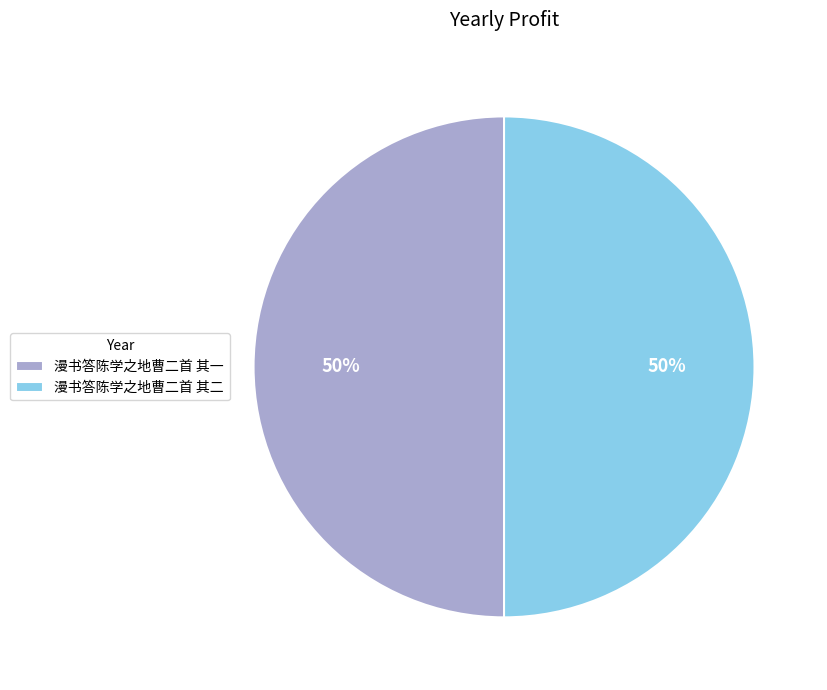

Combined, do 漫书答陈学之地曹二首 其一 and 漫书答陈学之地曹二首 其二 account for over 50%?

Yes